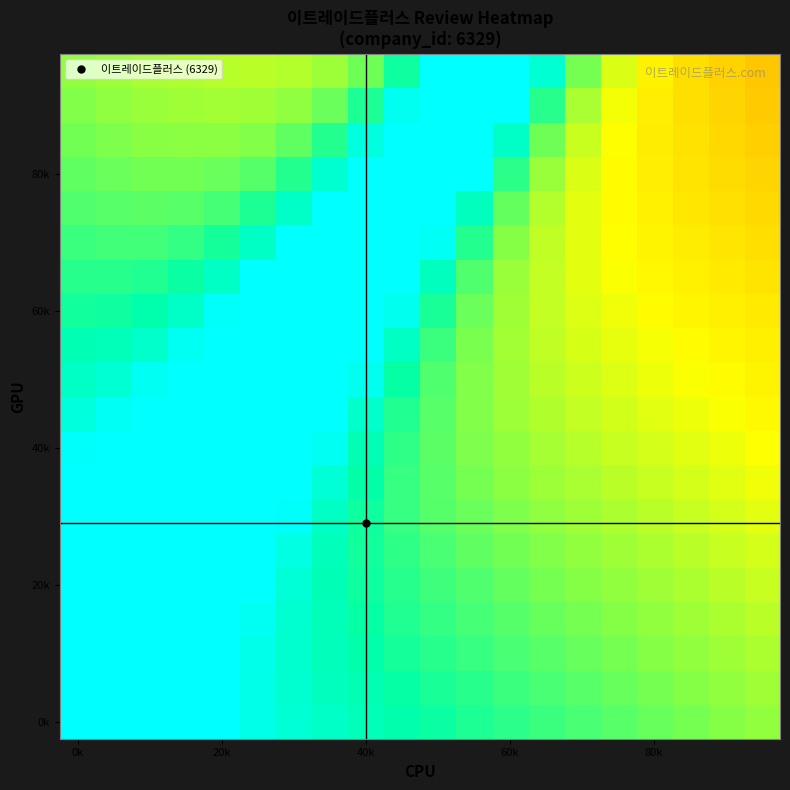

What is the greatest value displayed?

100.0